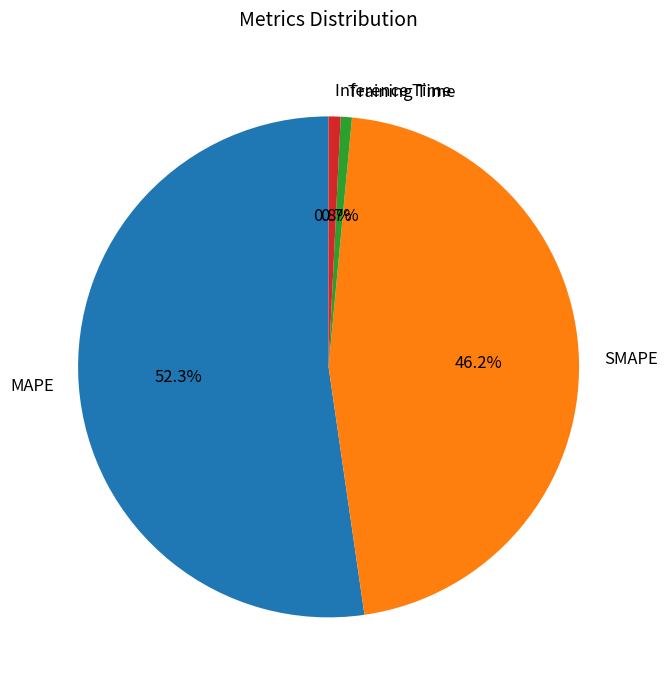

Between SMAPE and Training Time, which is larger?

SMAPE